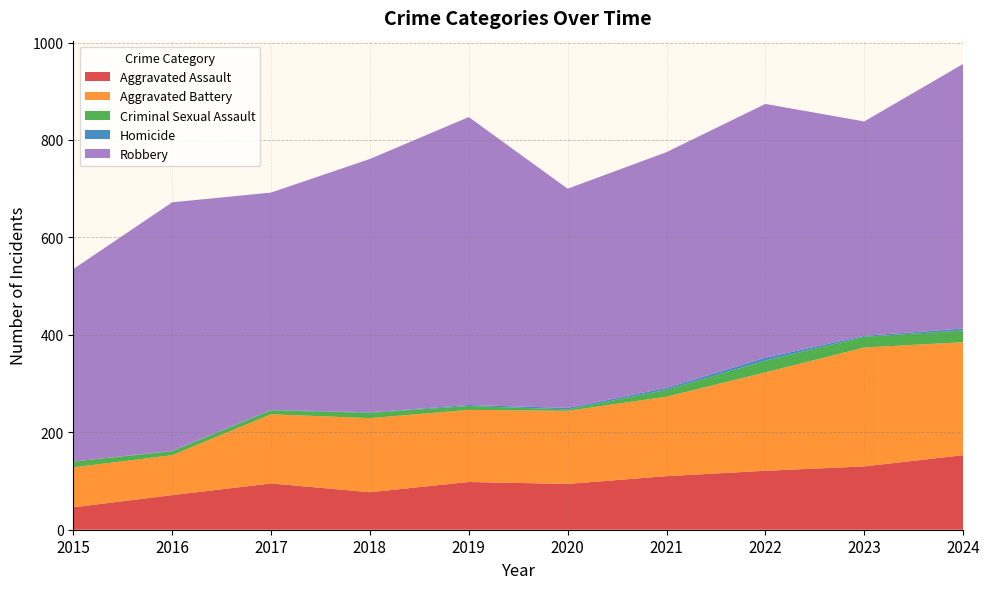

Reading right to left, extract all data points from this chart.

Aggravated Assault: 153	130	121	110	94	98	77	95	71	46
Aggravated Battery: 232	244	202	163	150	148	152	142	82	82
Criminal Sexual Assault: 24	22	24	14	3	8	11	8	8	12
Homicide: 4	2	6	4	3	2	1	1	1	0
Robbery: 543	440	521	484	450	591	520	446	510	395